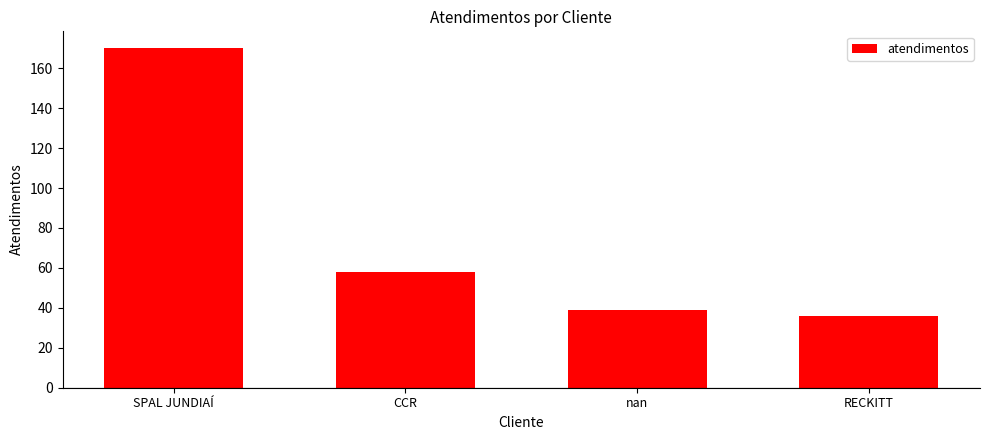

Reading left to right, list all the values displayed in this chart.

170	58	39	36